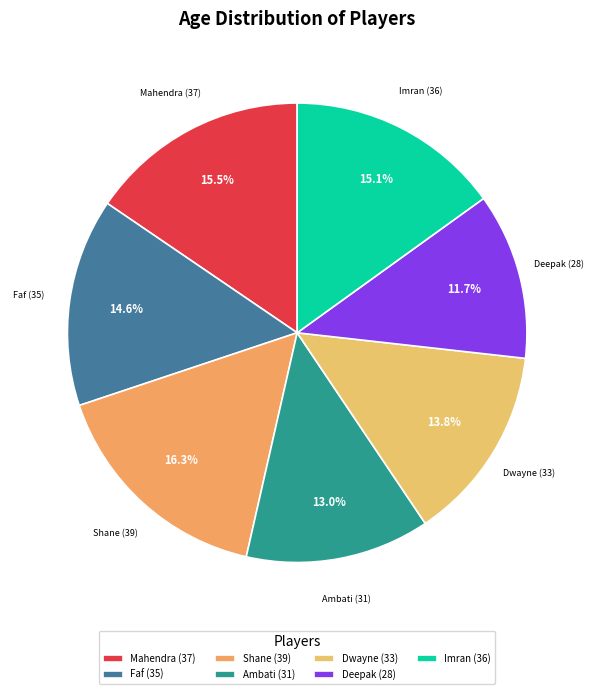

Does Faf (35) account for over 50% of the chart?

No